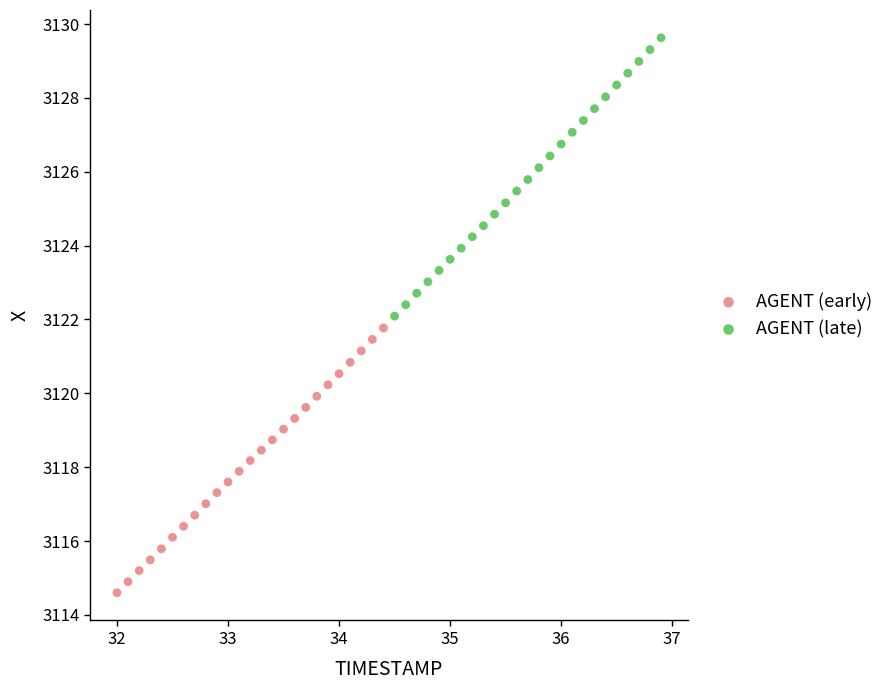

Which series contains the highest Y value?

AGENT (late)